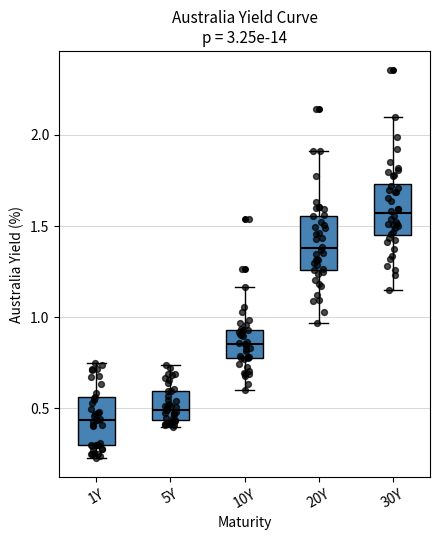

Which box's median line is the lowest?

1Y